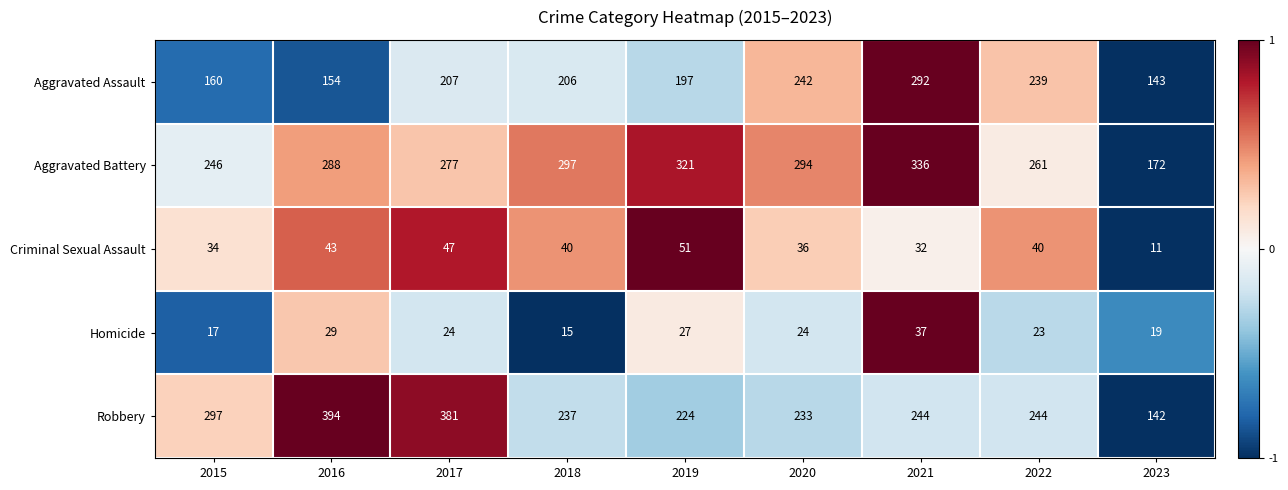

What is the average value of the Homicide series?

24